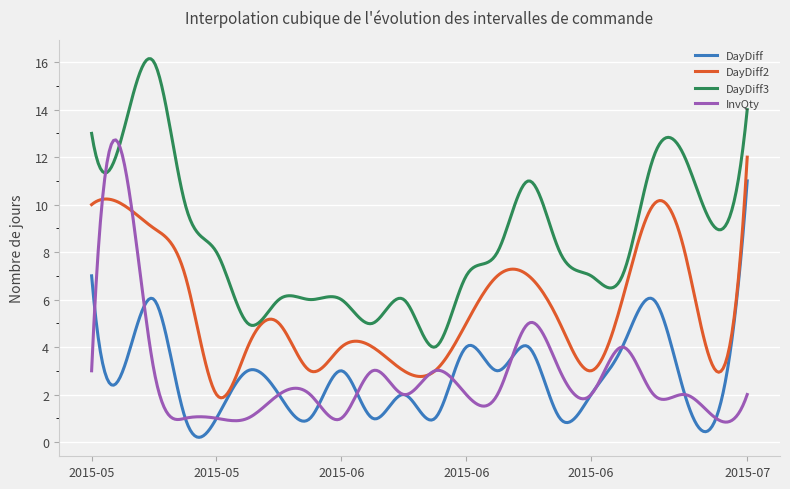

What is the smallest value displayed?

0.2